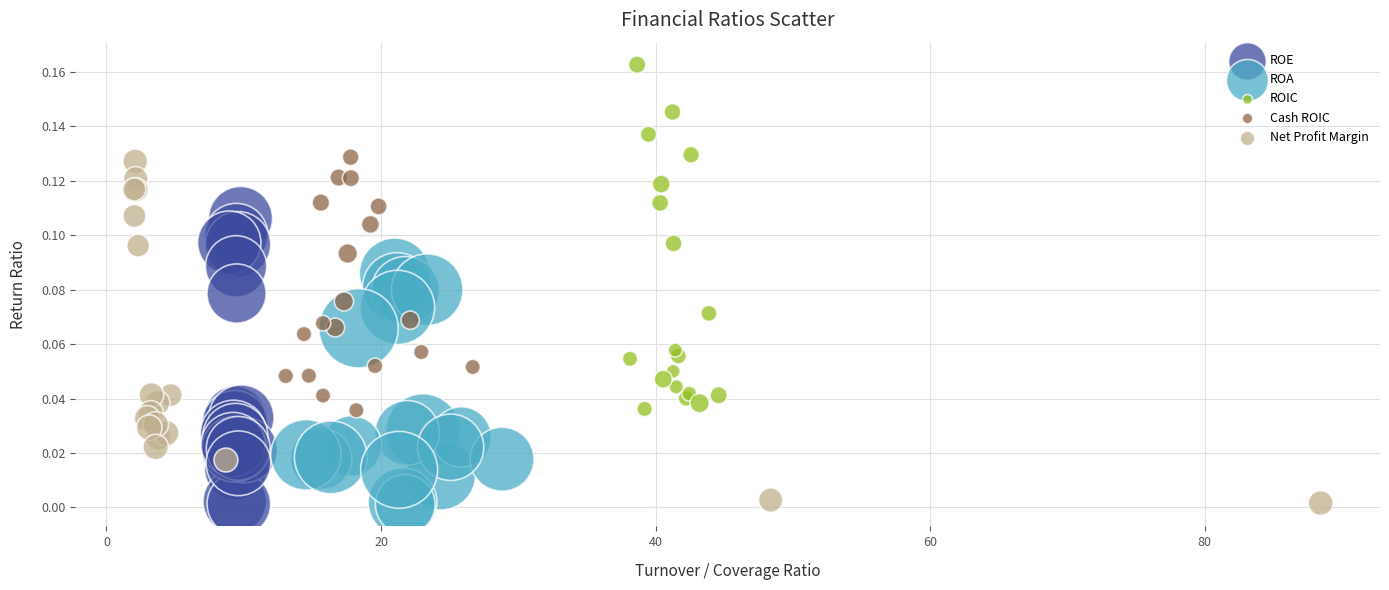

Which series reaches the maximum Y coordinate?

ROIC